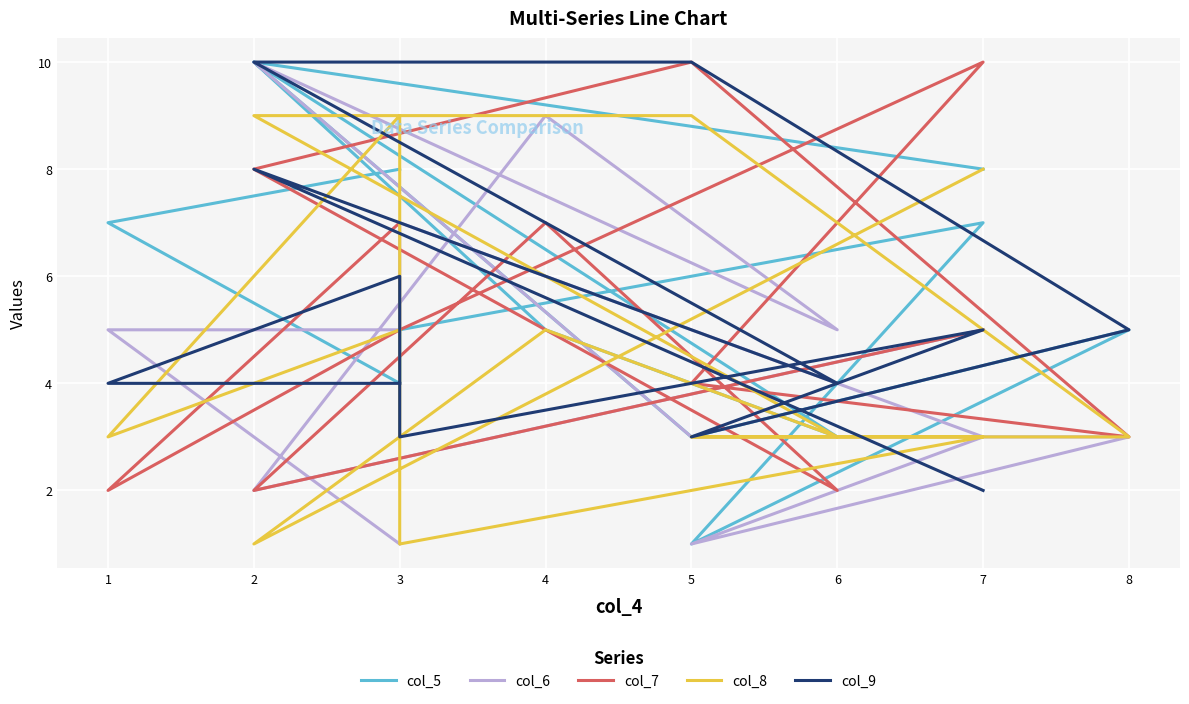

Between 8 and 3, which series saw the biggest shift?

col_7